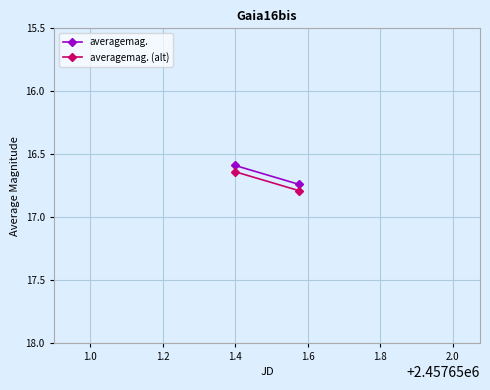

List the series in order of their overall mean, highest first.

averagemag. (alt), averagemag.